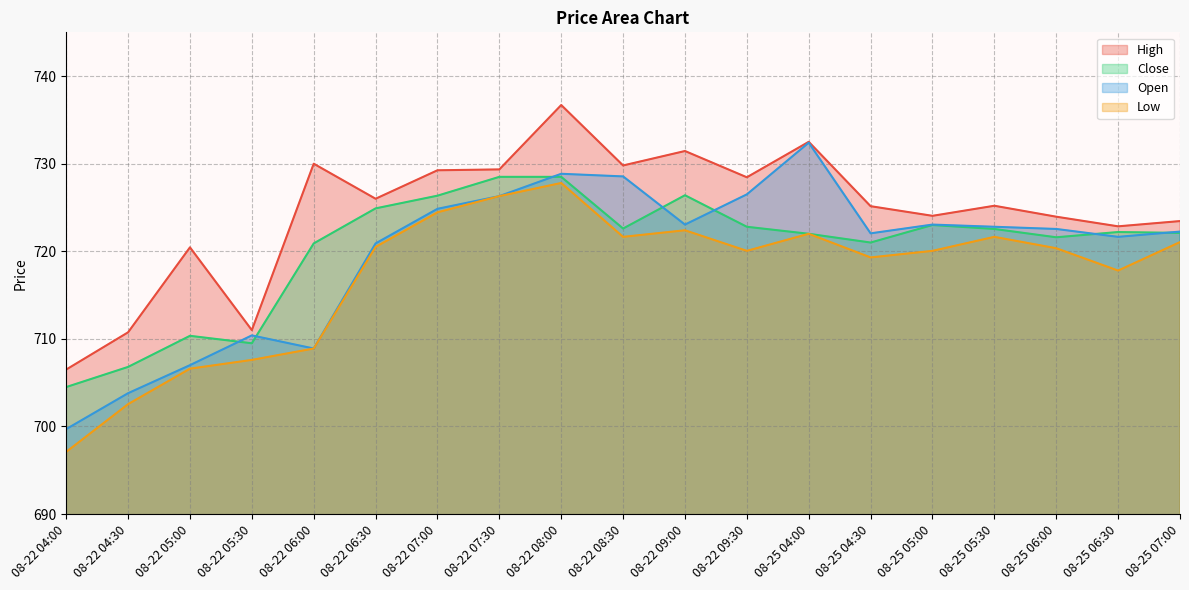

At which category is the sum across all series the highest?

08-22 08:00